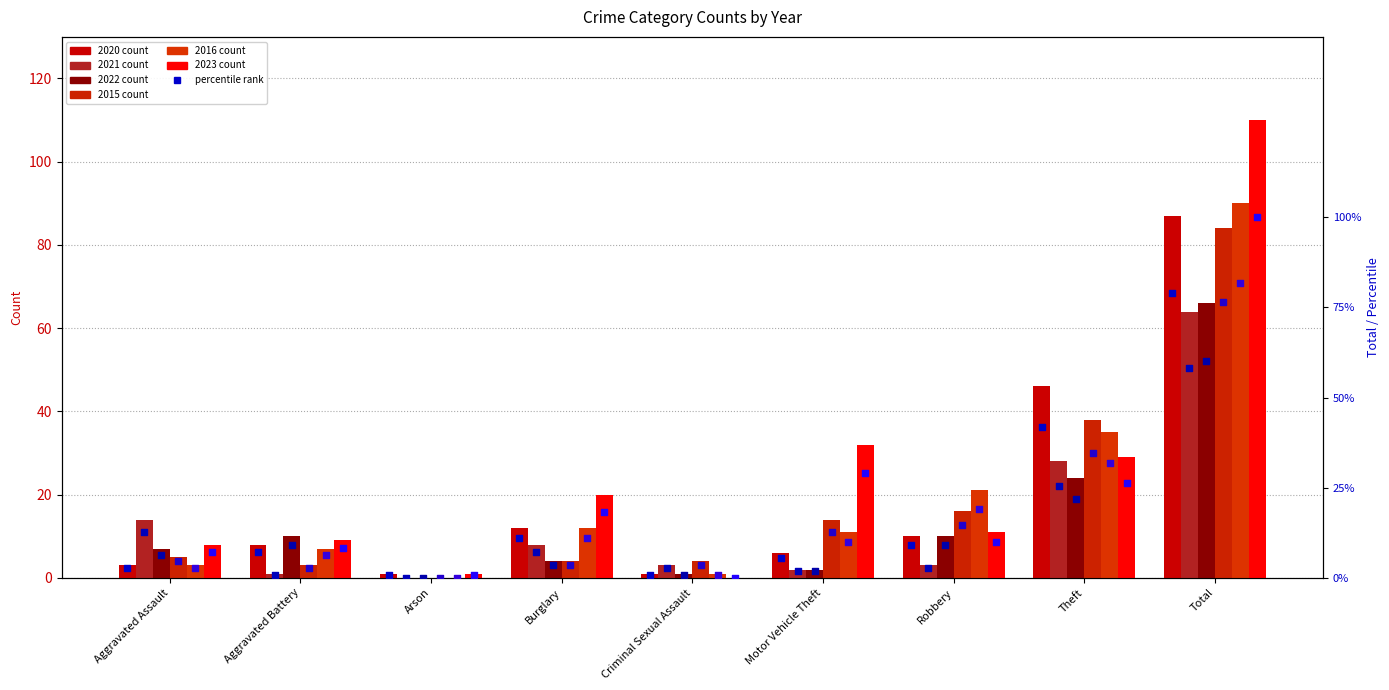

Which series contains the lowest Y value?

2021